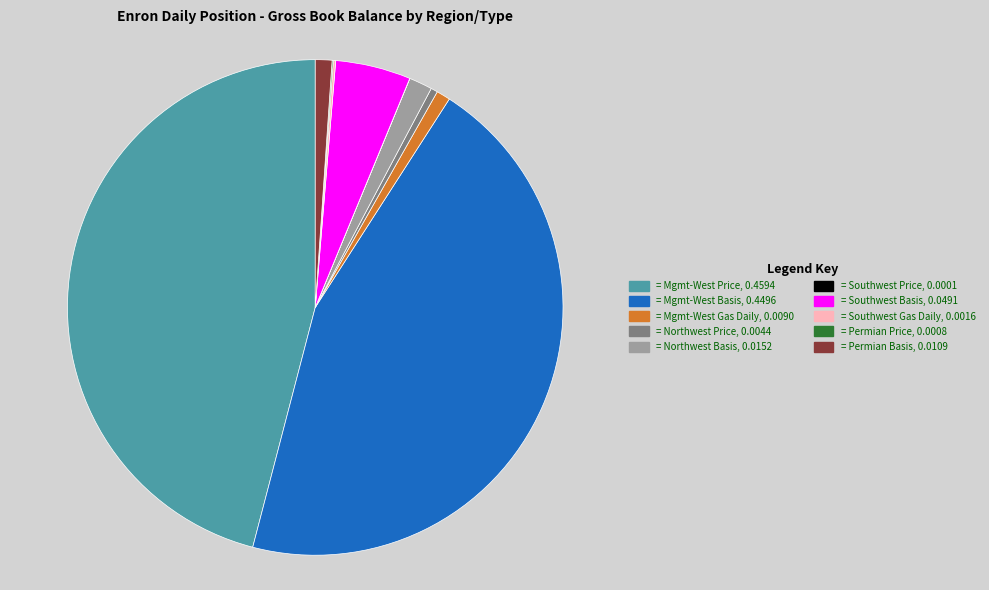

Is there a majority slice in this chart?

No